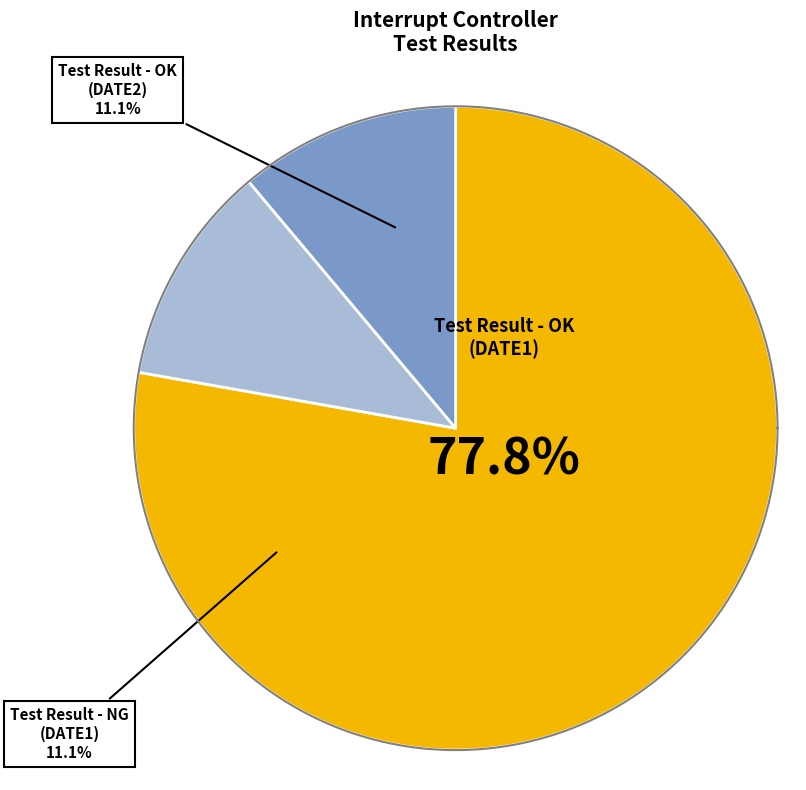

True or false: Test Result - NG (DATE1) accounts for 1% of the total.

False